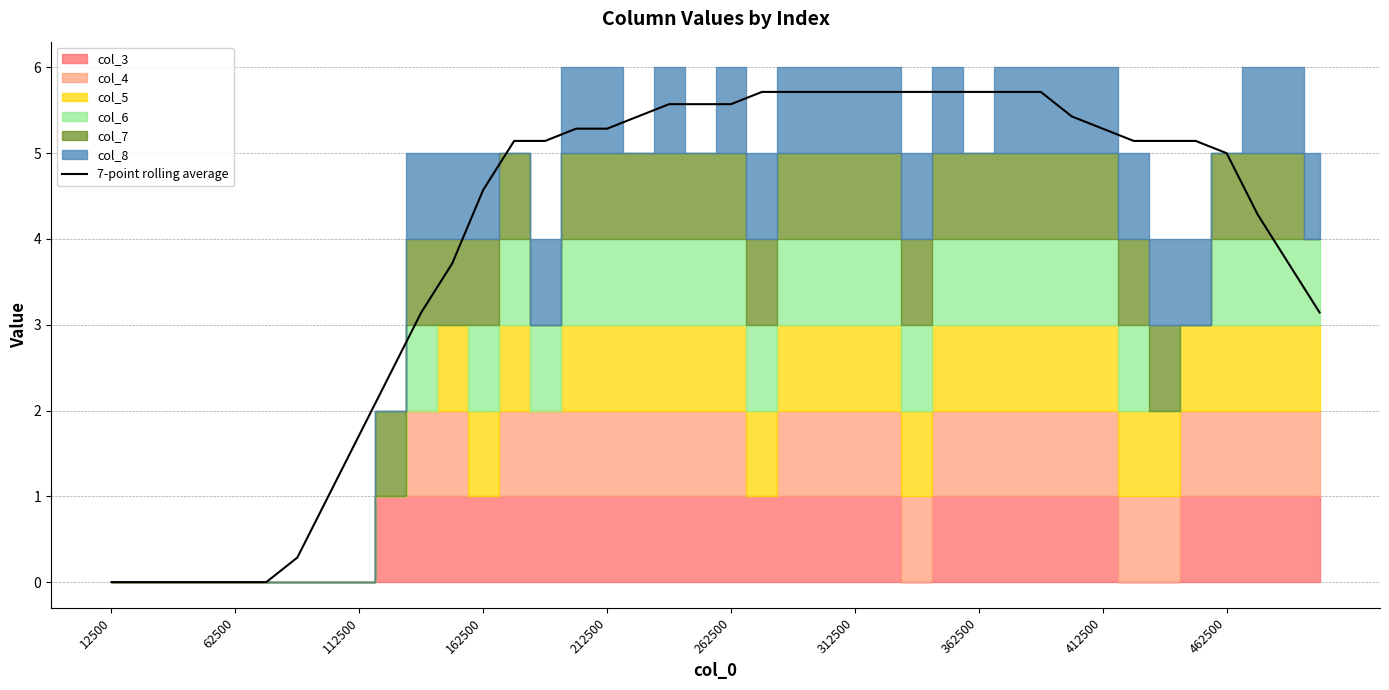

What is the difference between the maximum and minimum values?

5.7